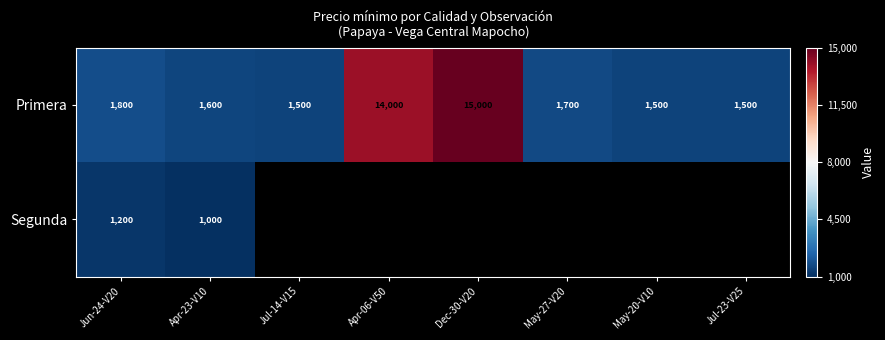

True or false: Segunda has a value of 1200 at Jun-24-V20.

True